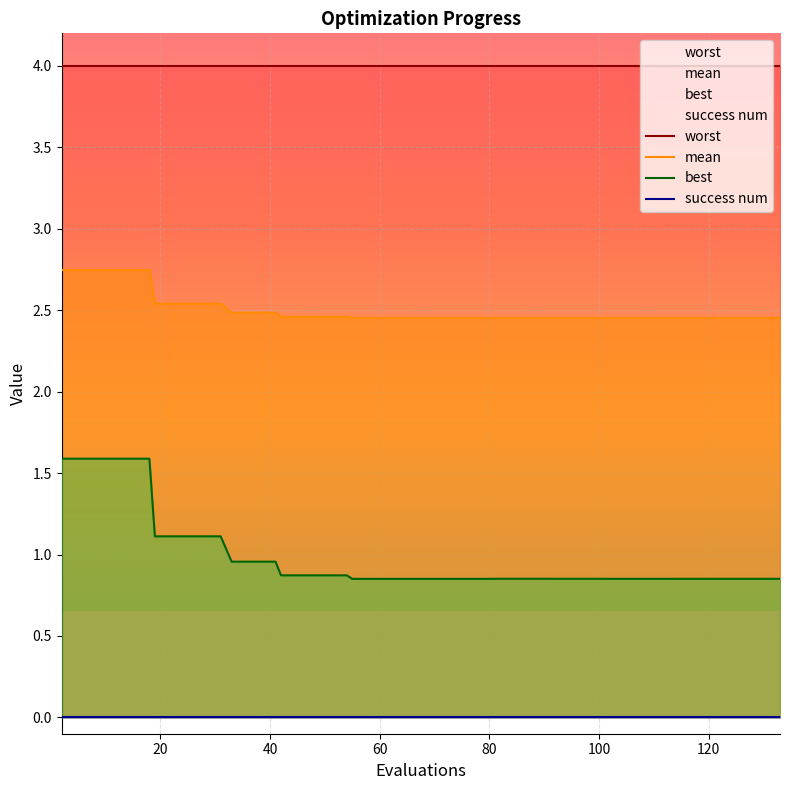

True or false: mean and success num cross at least once.

False